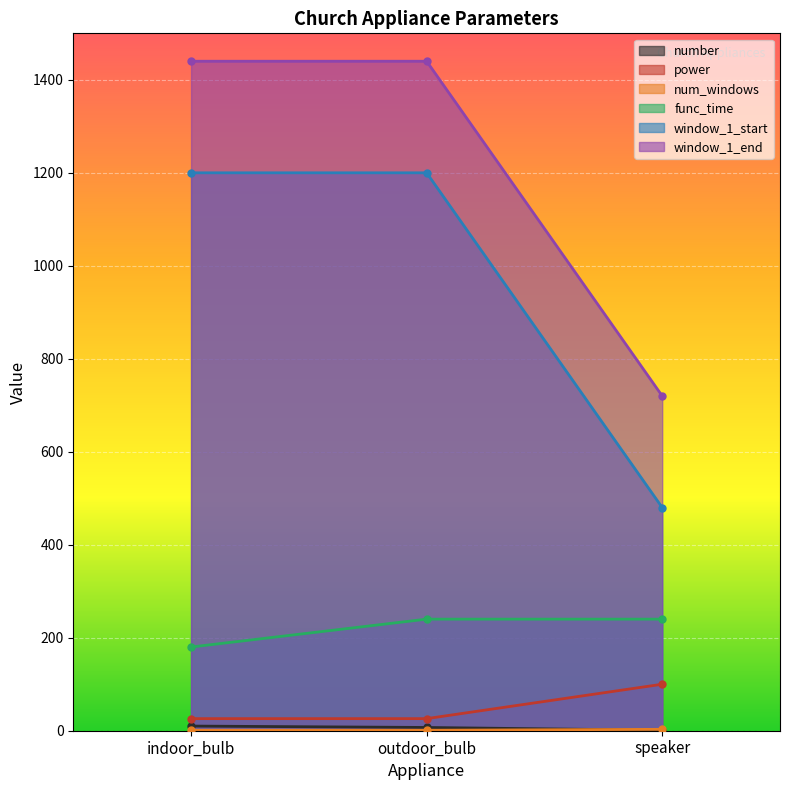

True or false: func_time has a value of 180 at indoor_bulb.

True